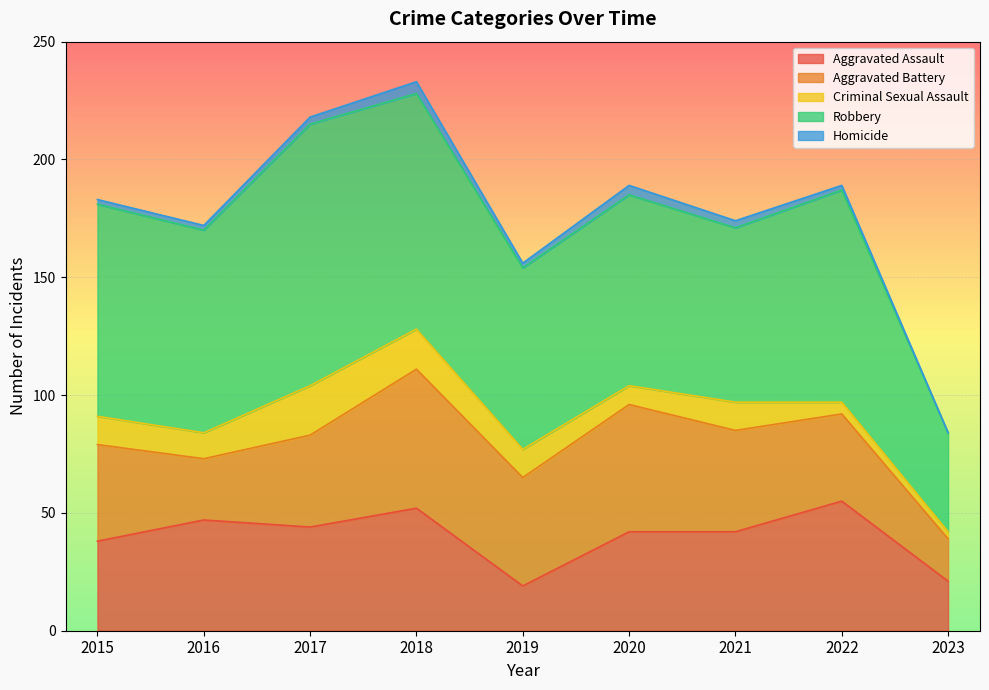

What is the difference between the Robbery values at 2022 and 2016?

4